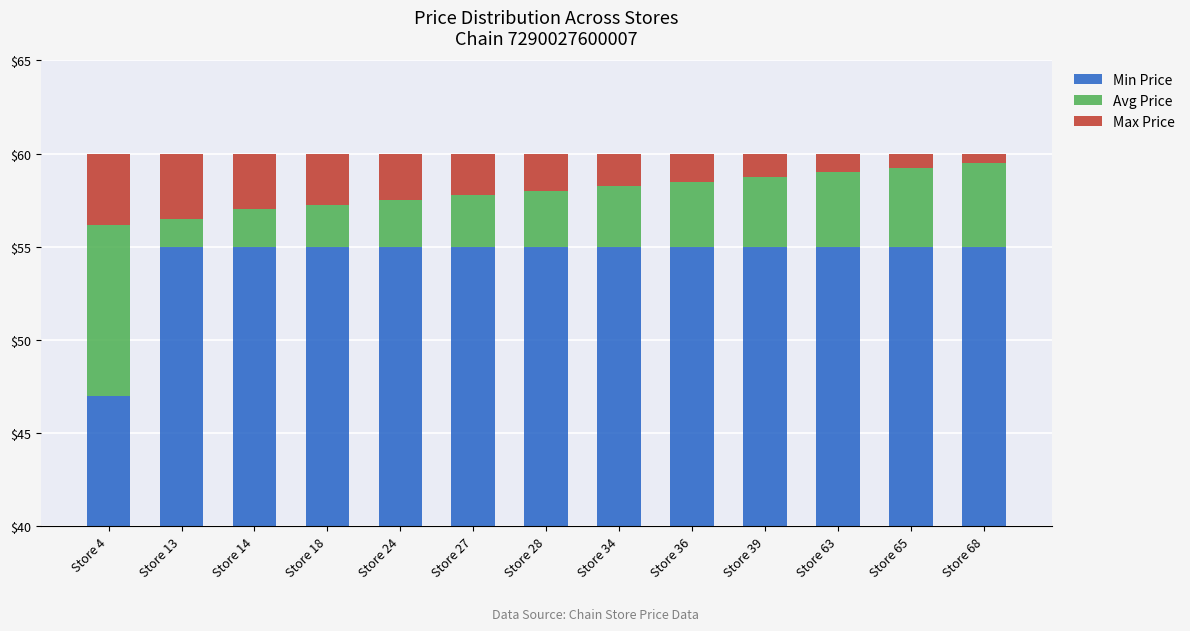

What is the sum of the Avg Price values at Store 39 and Store 14?

5.8